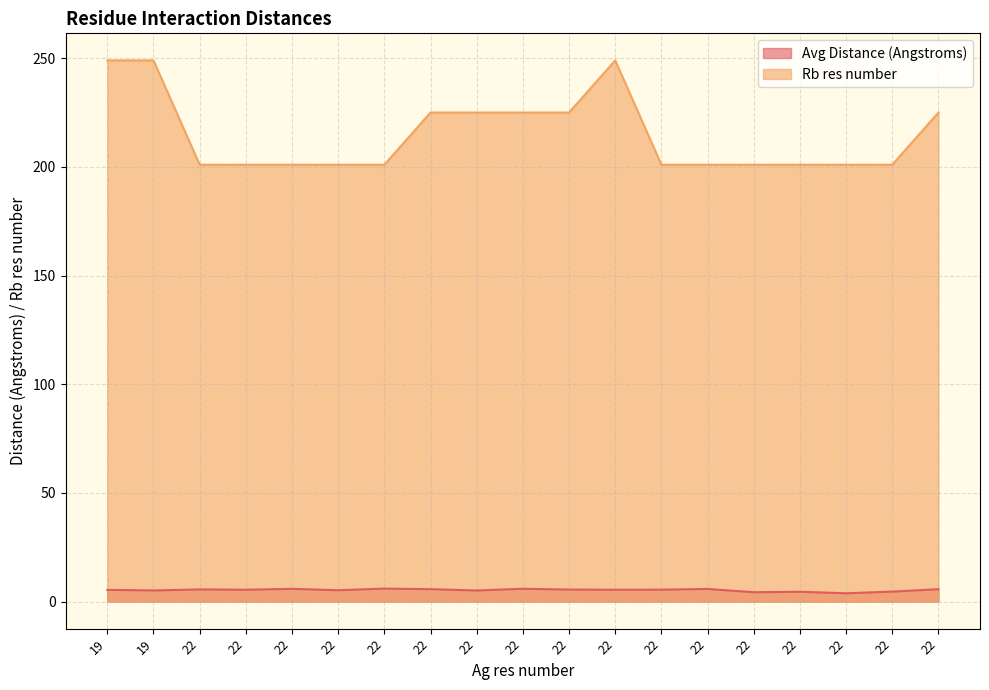

What is the difference between the maximum and minimum values in the Rb res number series?

48.0